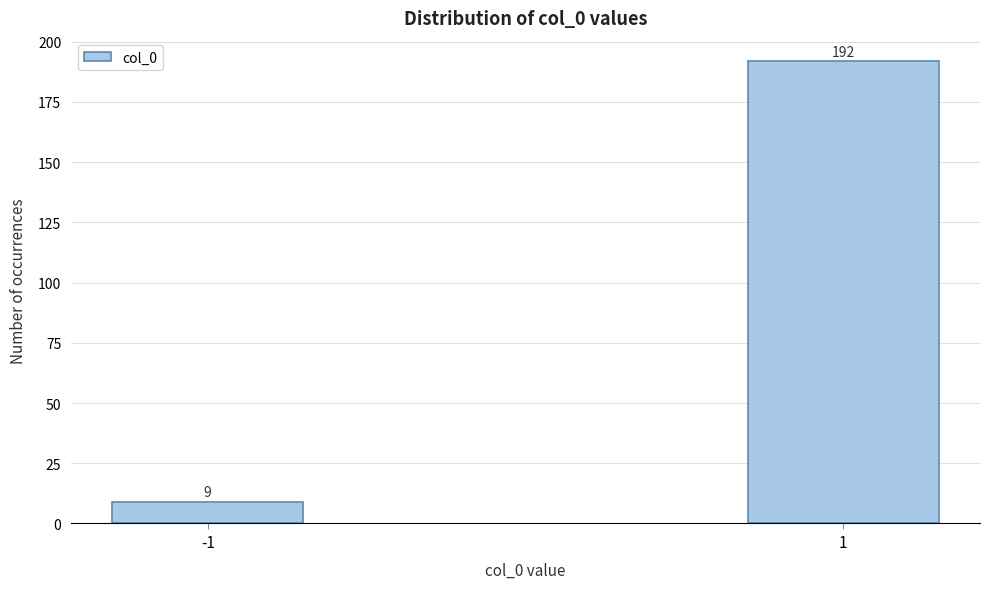

Reading left to right, extract all data points from this chart.

9	192